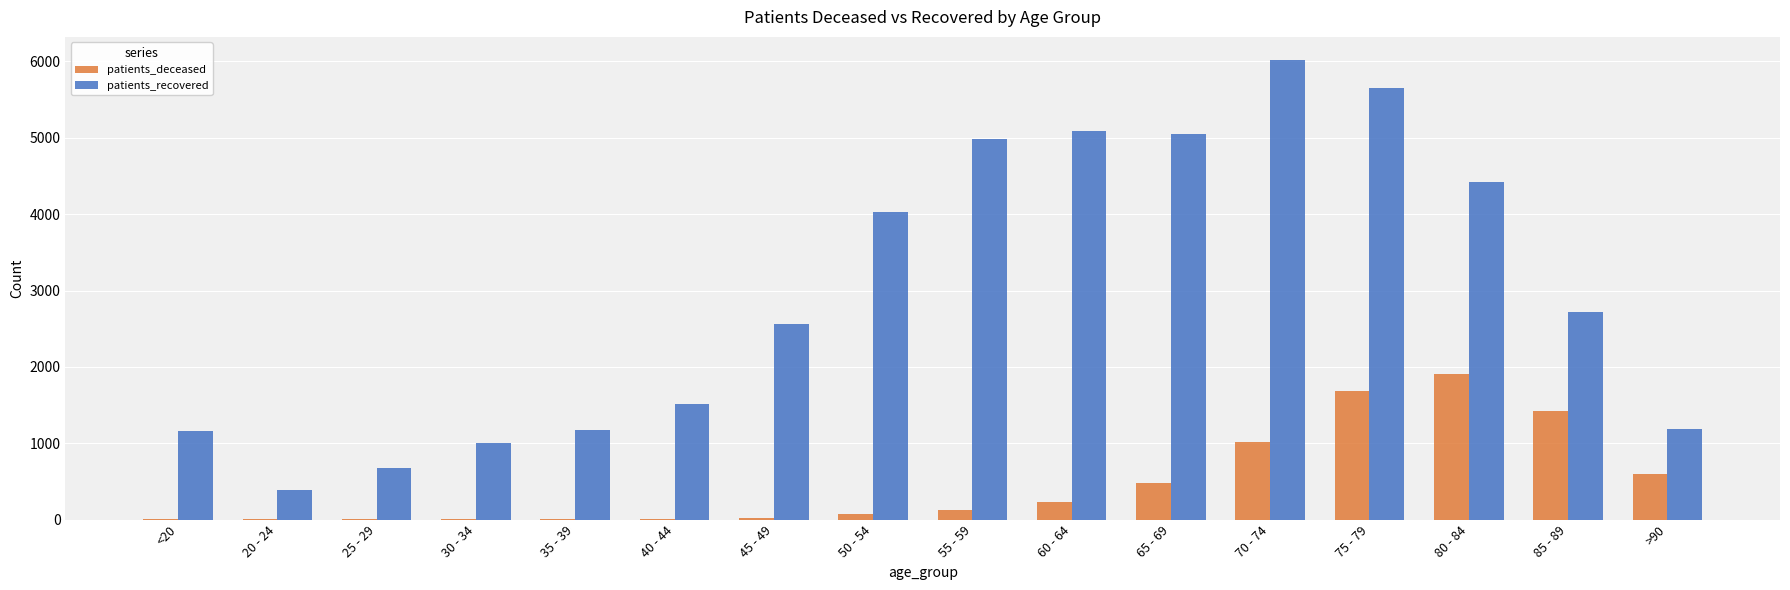

Read the patients_recovered value at 50 - 54, to the nearest 100.

4000